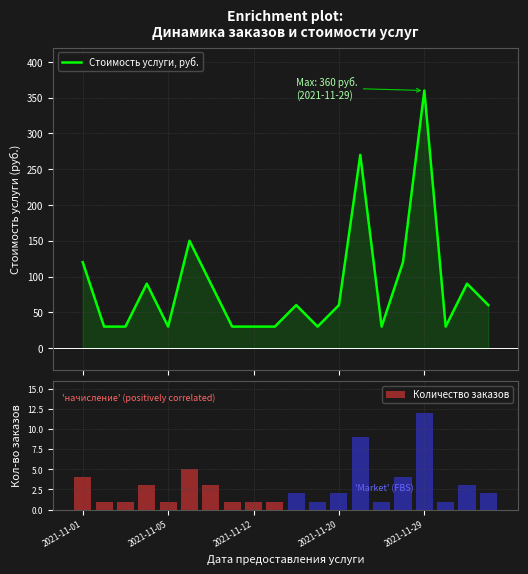

What position from the left is 15?

16